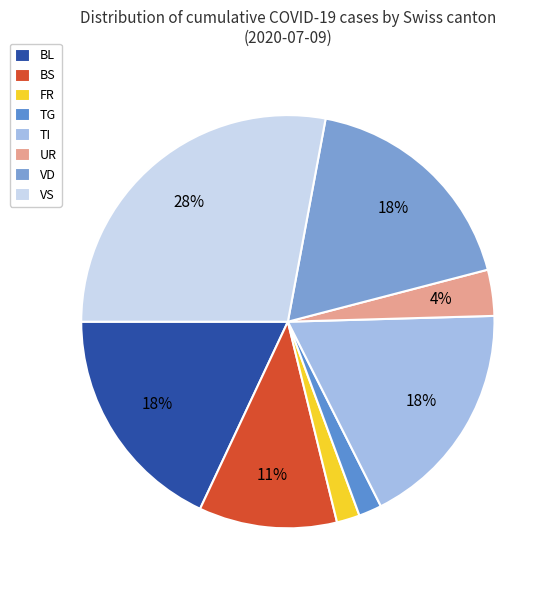

To the nearest percent, what is the difference between the TI and BL slice percentages?

0%